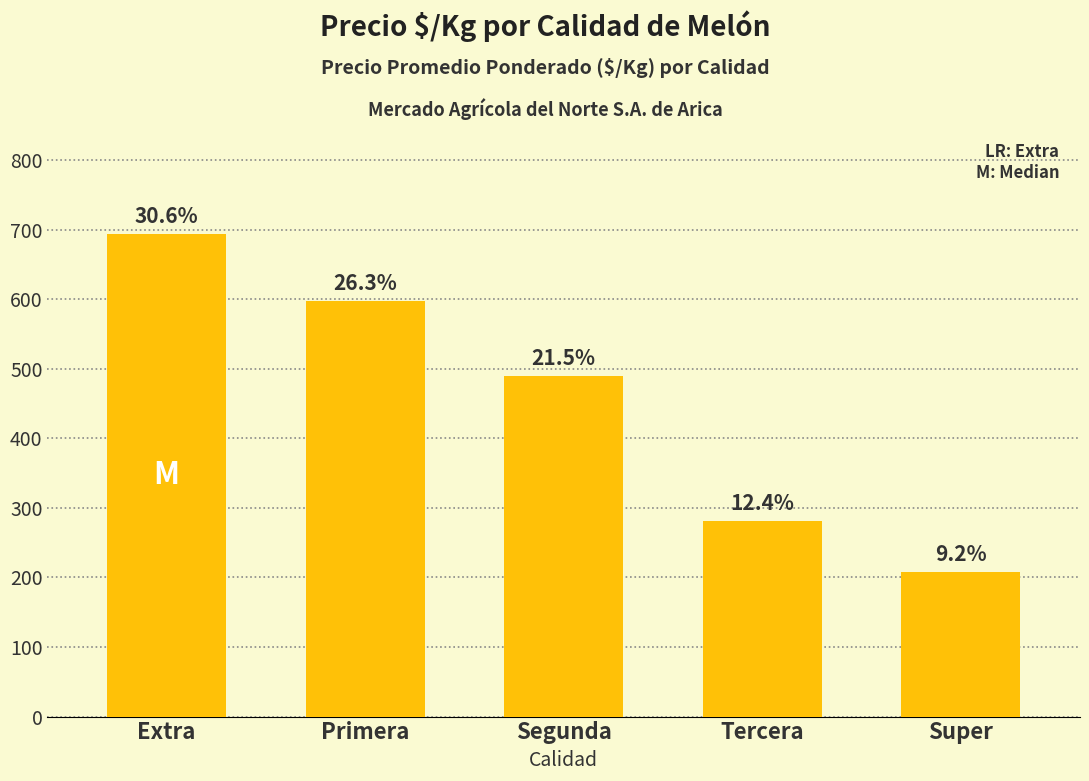

Rank the categories by value from highest to lowest.

Extra, Primera, Segunda, Tercera, Super